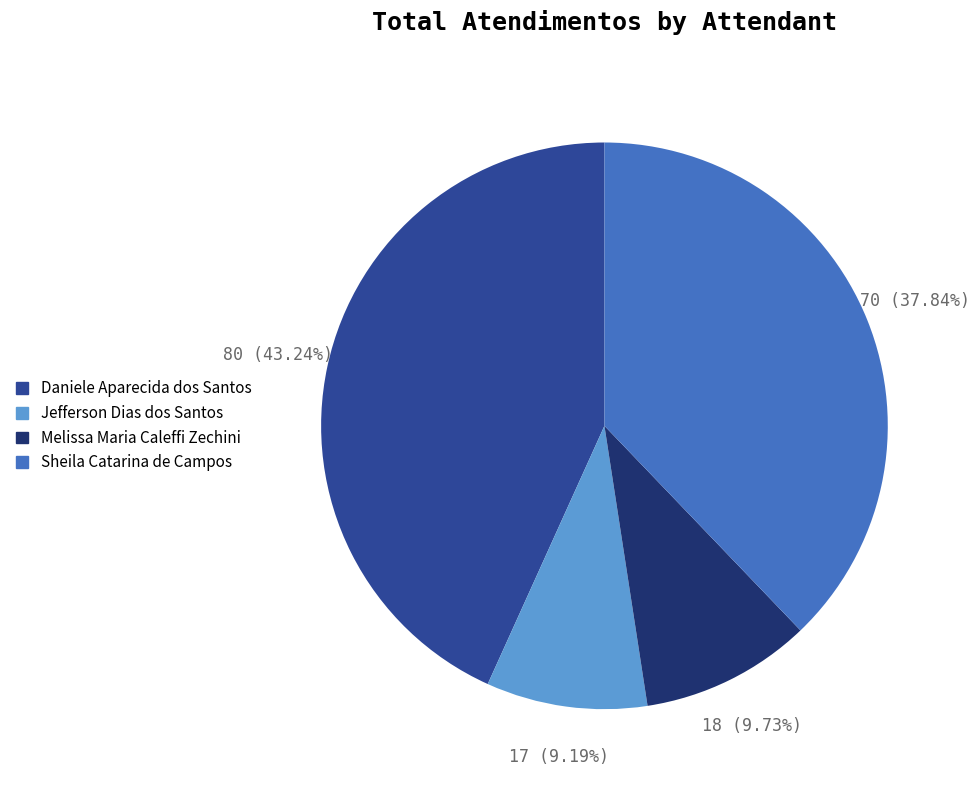

Which slice is the largest?

Daniele Aparecida dos Santos